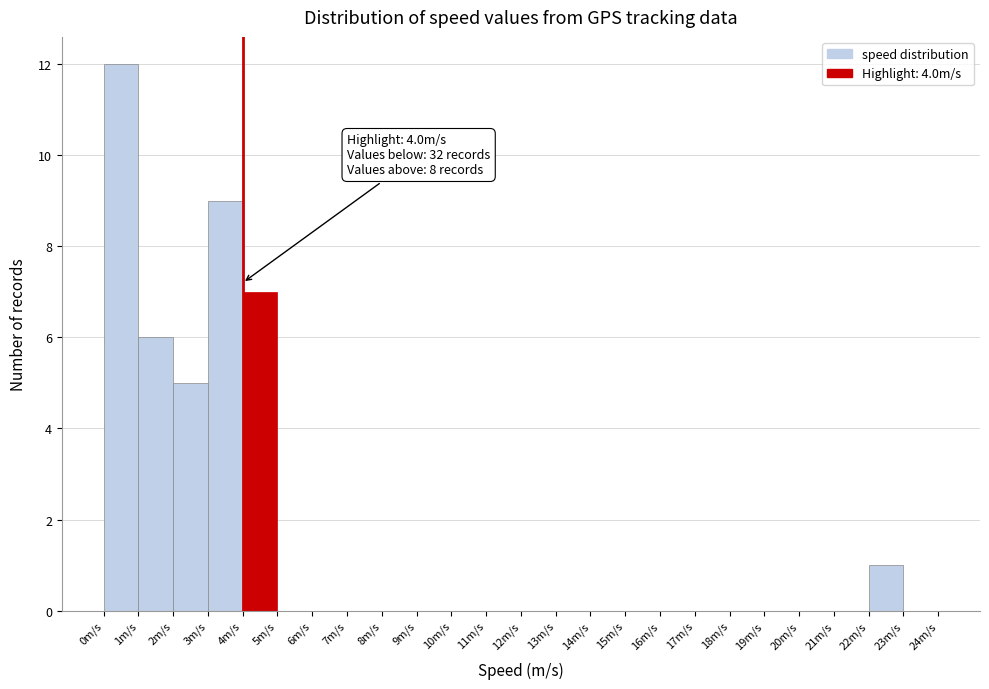

Which range on the x-axis has the tallest bar?

0 to 1